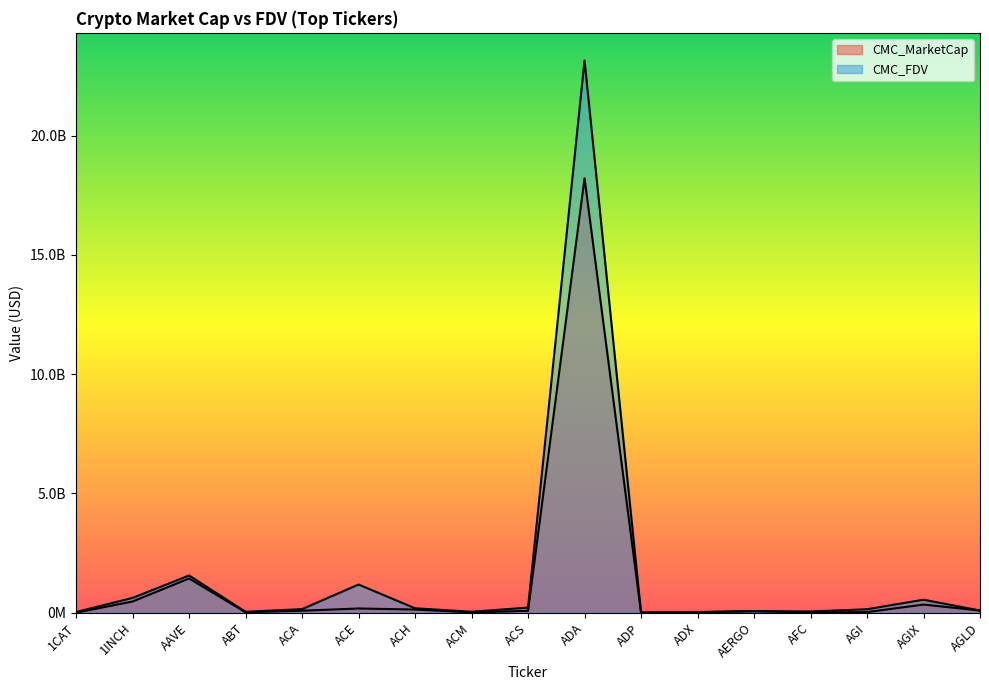

Which series has the largest total across all categories?

CMC_FDV